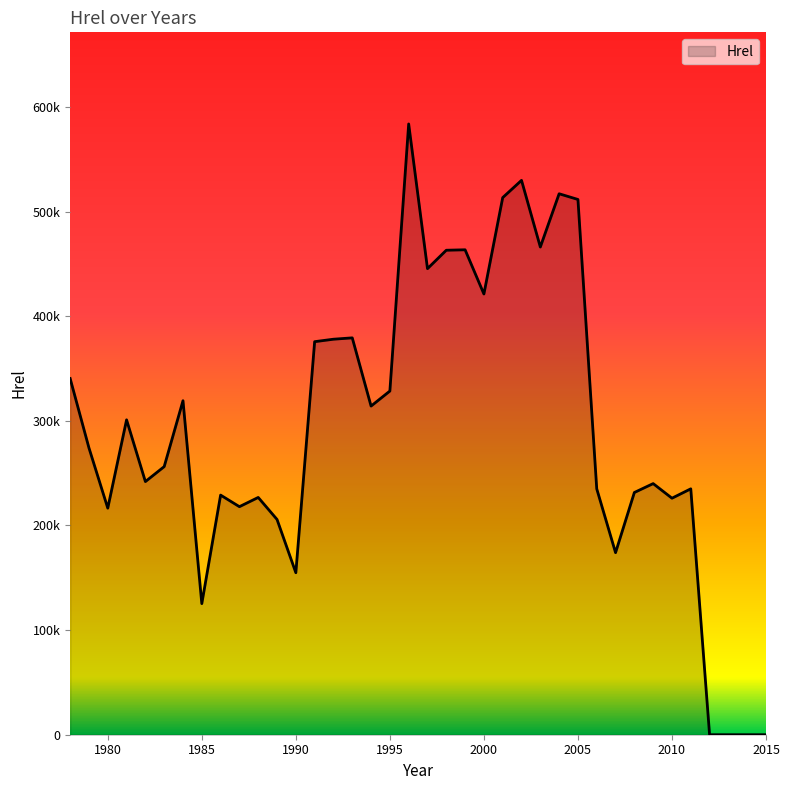

Rank the categories by value from highest to lowest.

1996, 2002, 2004, 2001, 2005, 2003, 1999, 1998, 1997, 2000, 1993, 1992, 1991, 1978, 1995, 1984, 1994, 1981, 1979, 1983, 1982, 2009, 2006, 2011, 2008, 1986, 1988, 2010, 1987, 1980, 1989, 2007, 1990, 1985, 2012, 2013, 2014, 2015